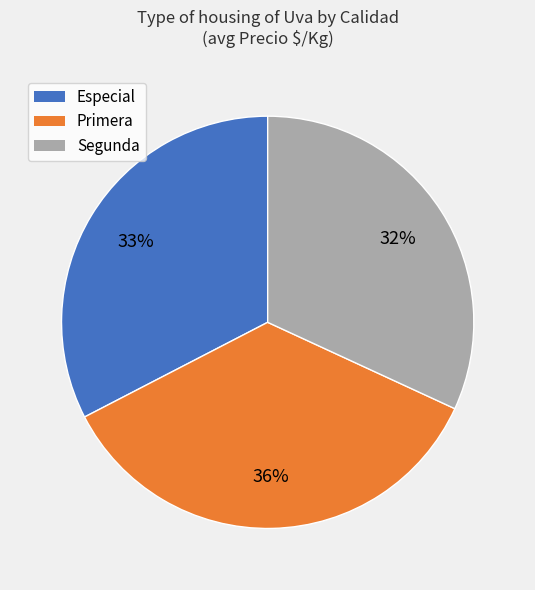

Is it true that Especial is 24% of the pie?

False